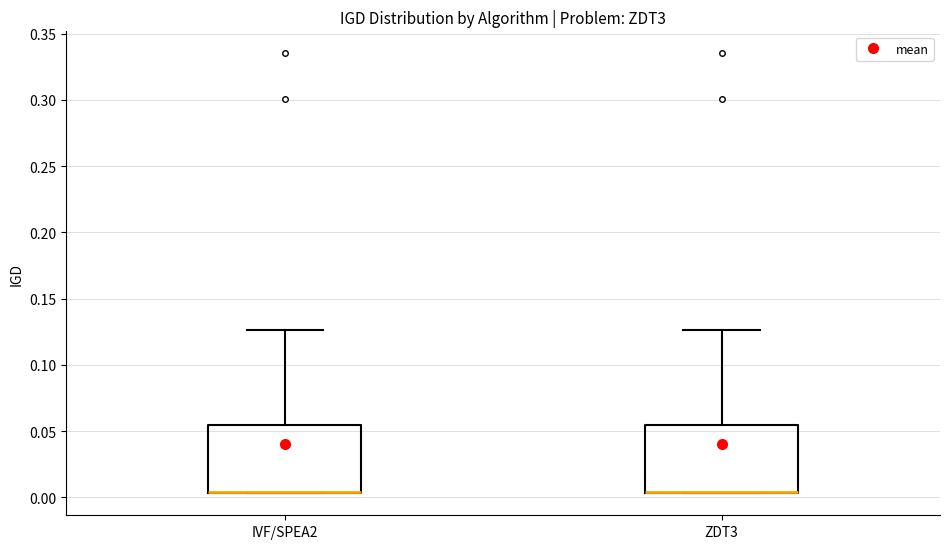

Where does the upper whisker of the box for ZDT3 end on the y-axis? The values are not printed on the chart, so give them approximately, as read against the axis.

0.125